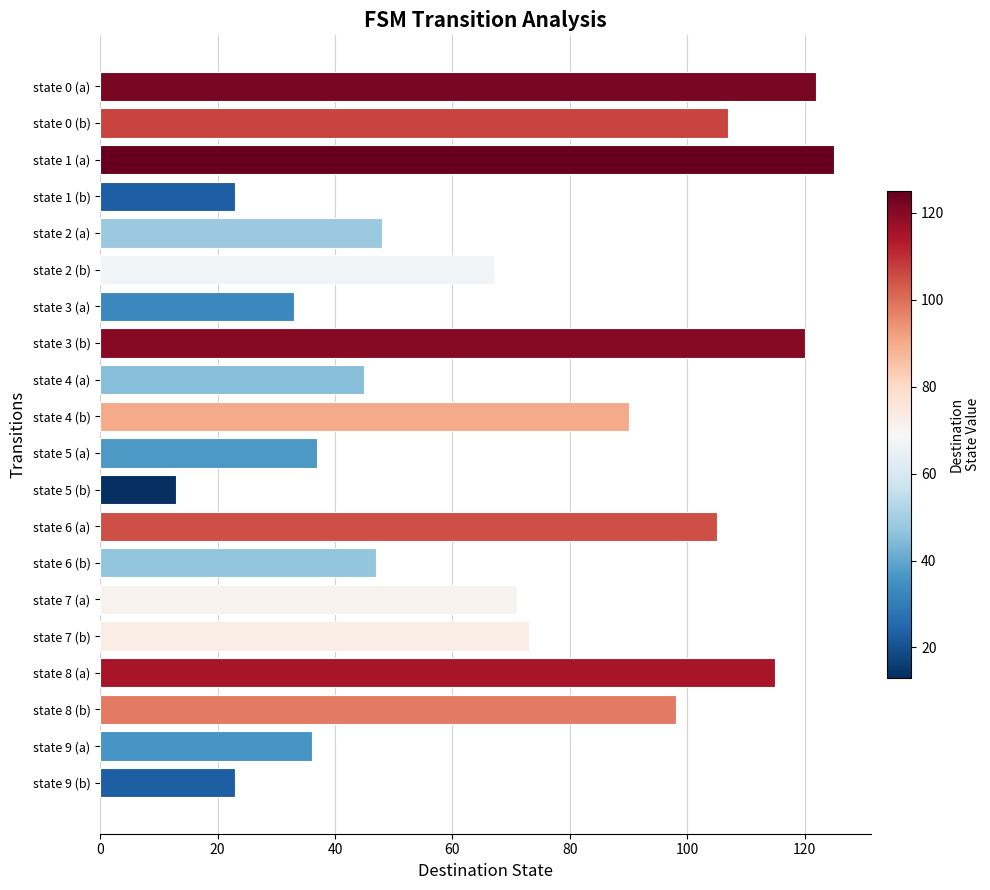

What is the value of the 15th bar from the top?

71